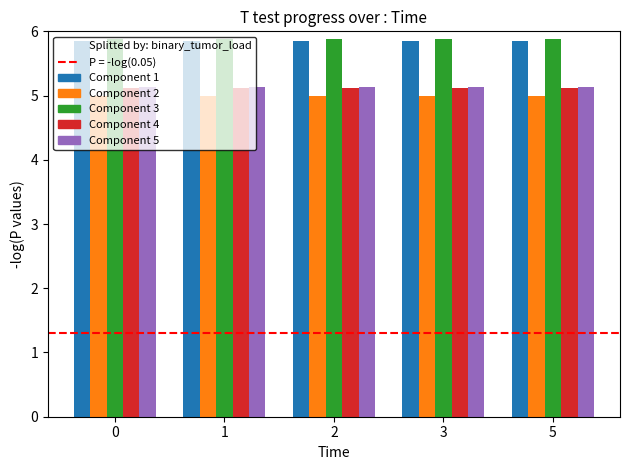

Reading left to right, extract all data points from this chart.

Component 1: 5.9	5.9	5.9	5.9	5.9
Component 2: 5.0	5.0	5.0	5.0	5.0
Component 3: 5.9	5.9	5.9	5.9	5.9
Component 4: 5.1	5.1	5.1	5.1	5.1
Component 5: 5.1	5.1	5.1	5.1	5.1